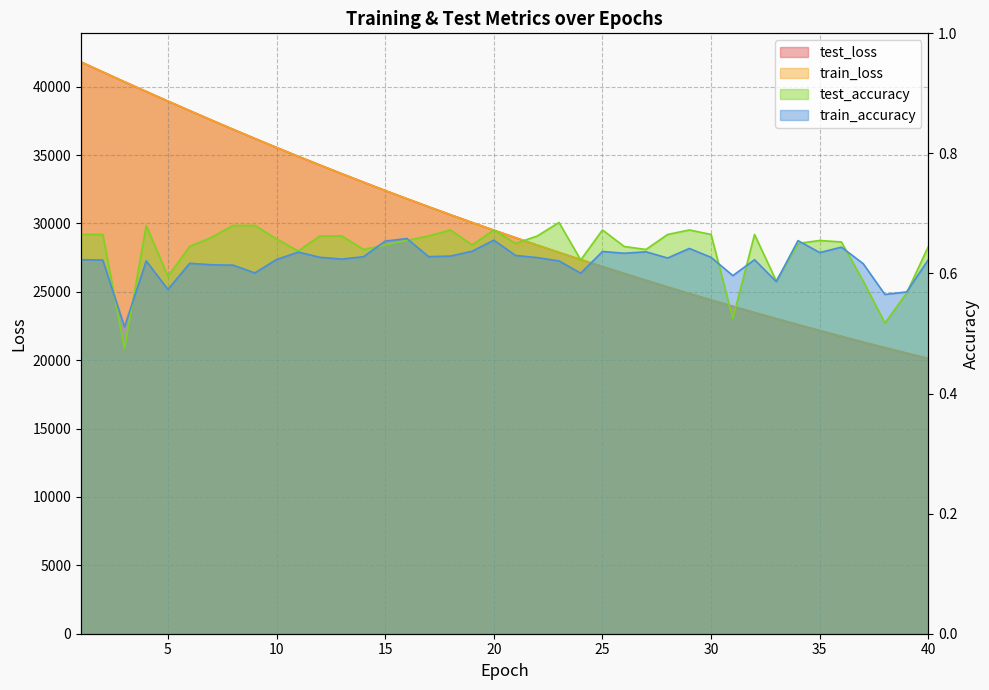

True or false: train_loss and train_accuracy intersect in this chart.

False